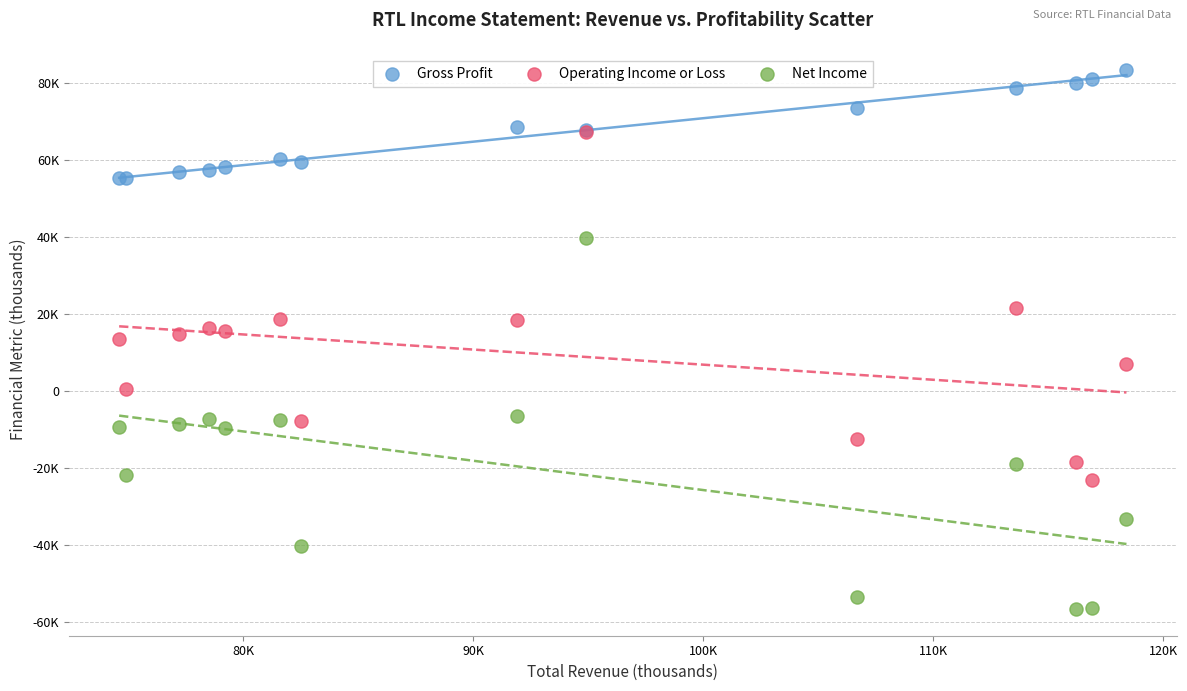

What are all the series names shown in the legend?

Gross Profit, Operating Income or Loss, Net Income